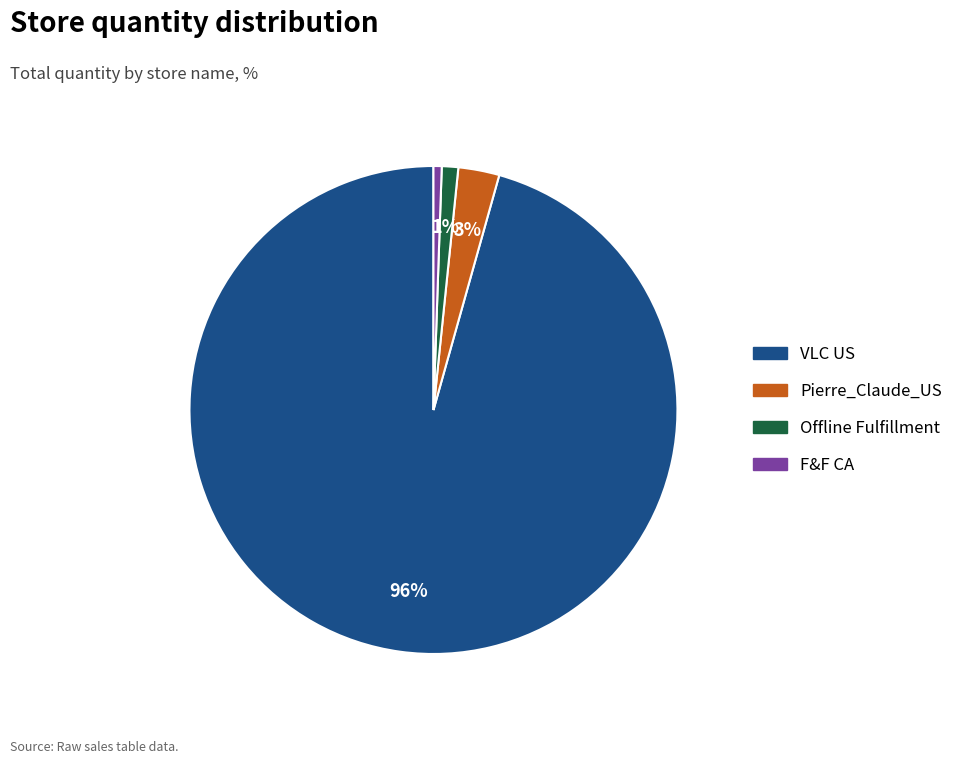

Between Offline Fulfillment and VLC US, which is larger?

VLC US